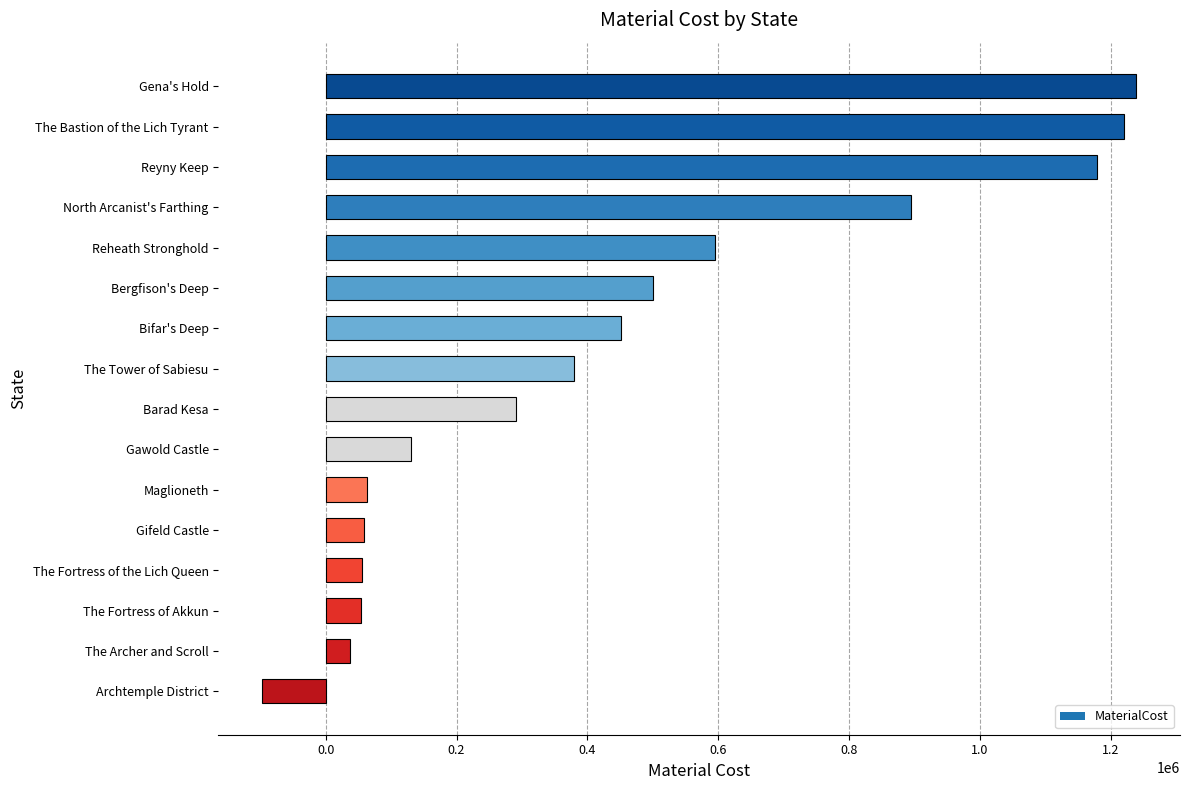

What is the average value?

440519.1